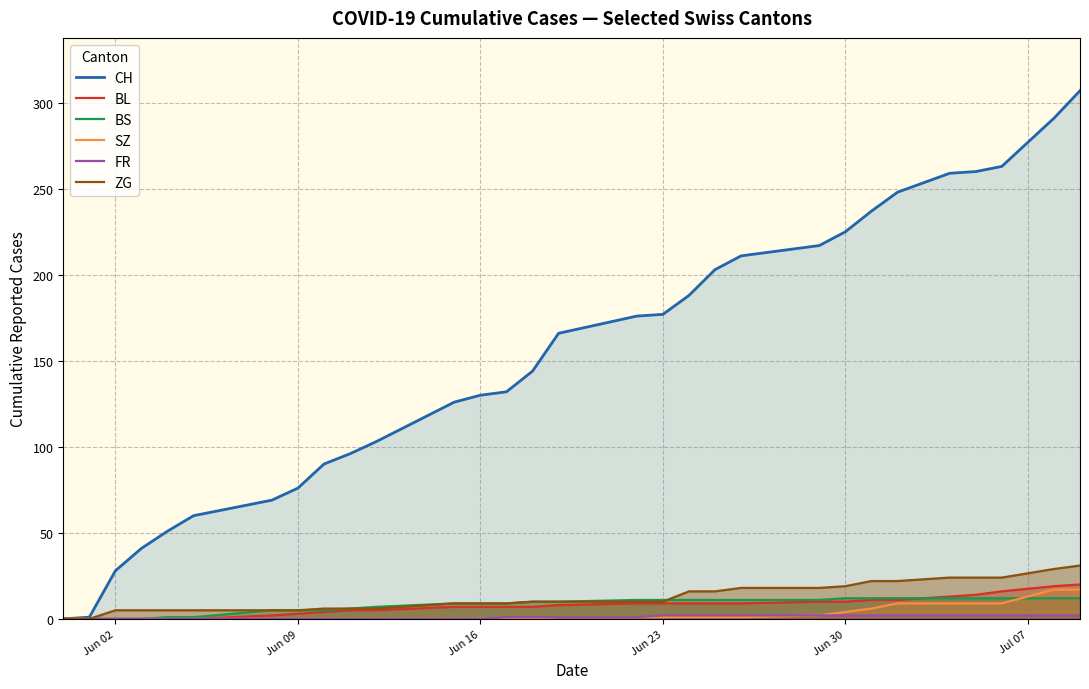

How many lines are shown in the chart?

6